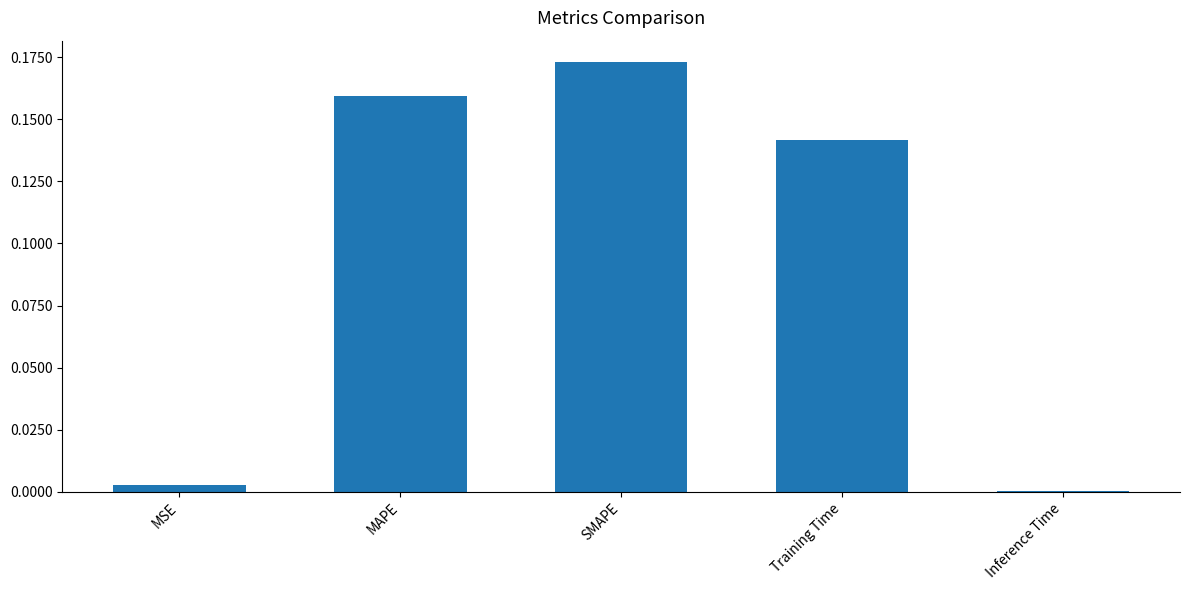

The value at Inference Time is 0.0. True or false?

True